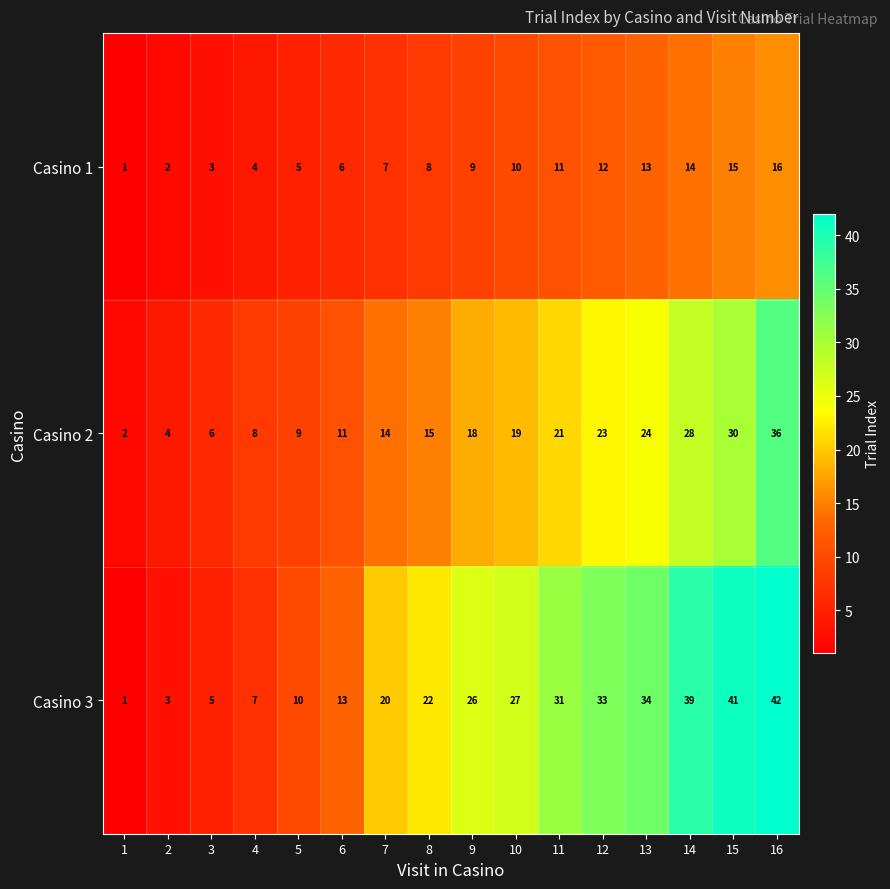

Where is Casino 1 nearest to the value 8?

8